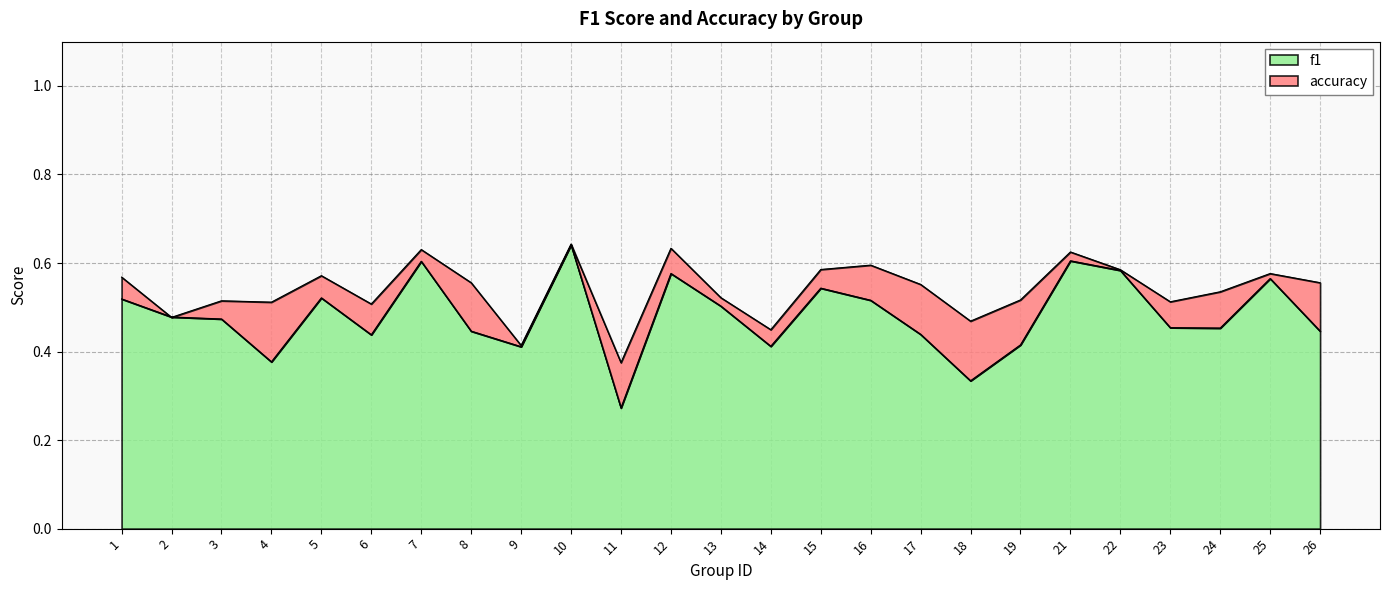

Where do f1 and accuracy first cross each other?

1 and 2